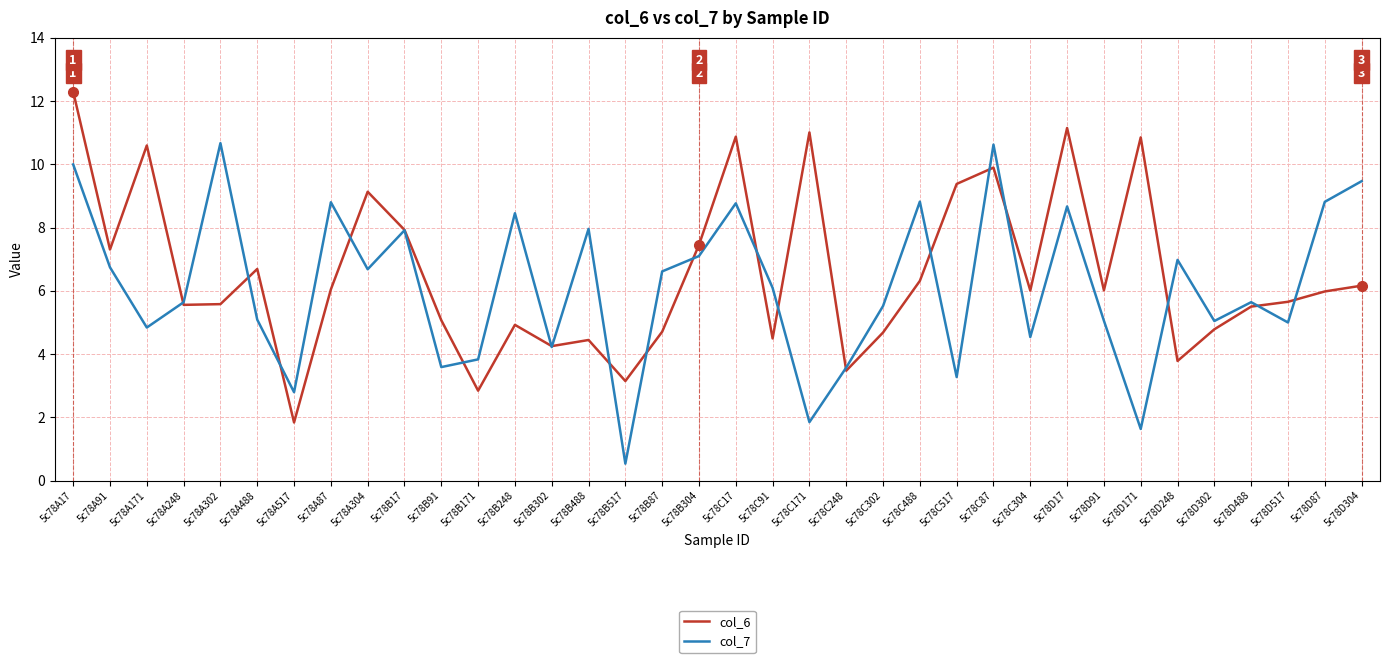

Does the chart display data point markers on the line(s)?

No